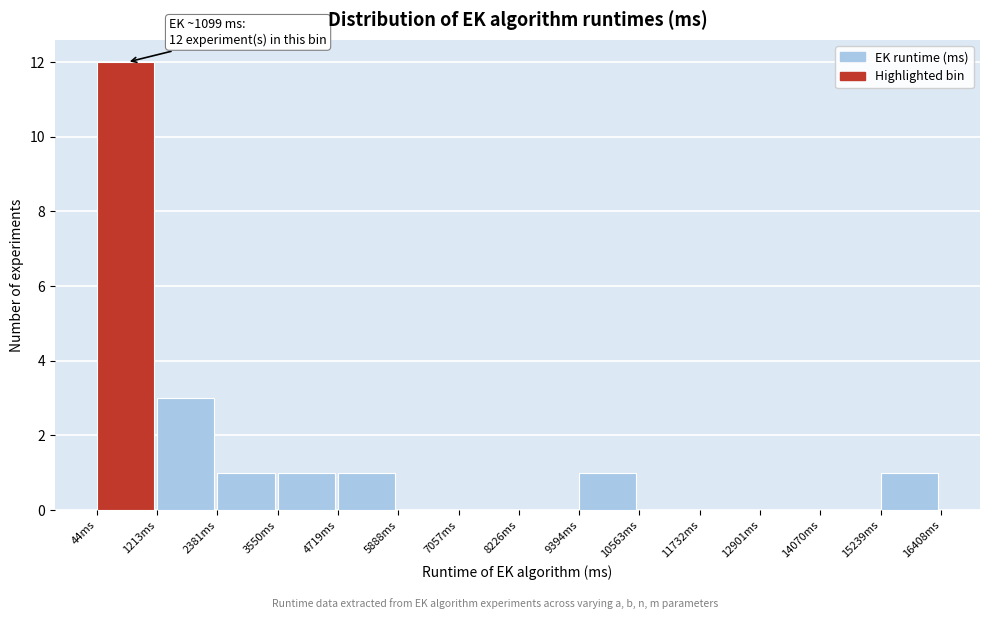

Over which range of the x-axis is the bar tallest?

0 to 1200